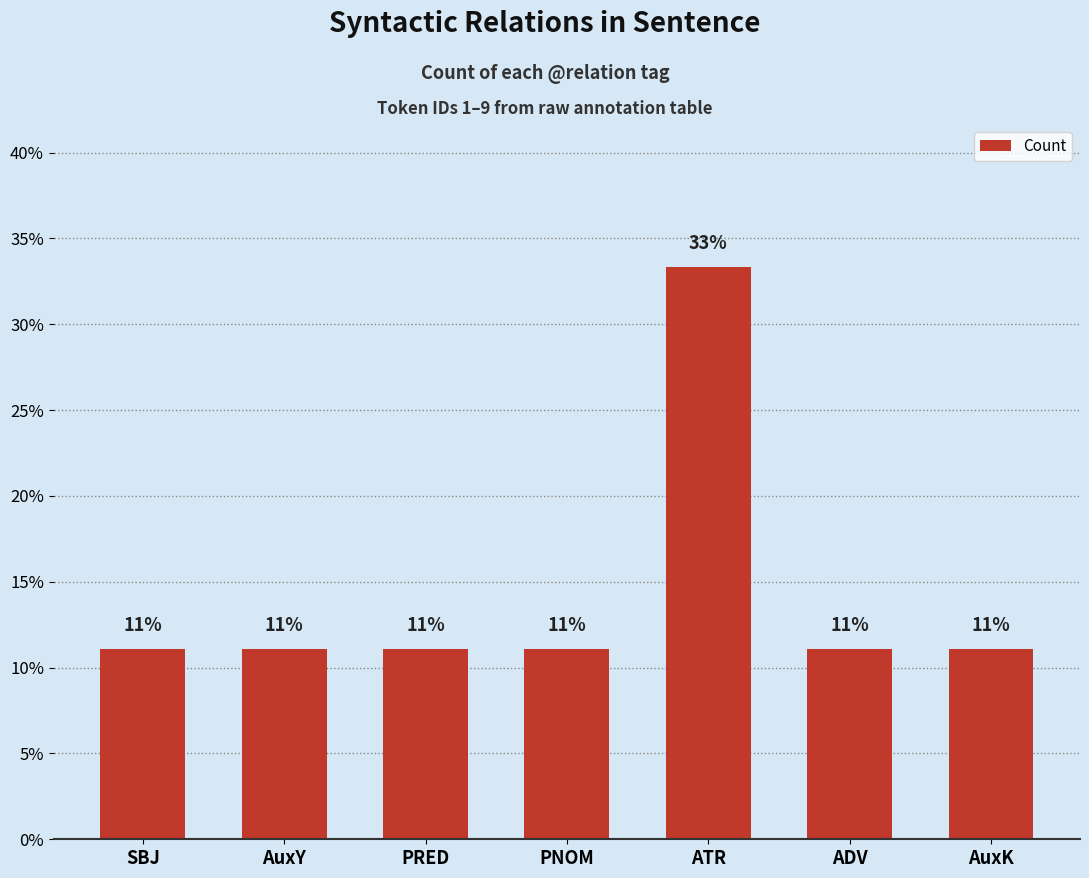

List the labels in order of value, largest first.

ATR, SBJ, AuxY, PRED, PNOM, ADV, AuxK